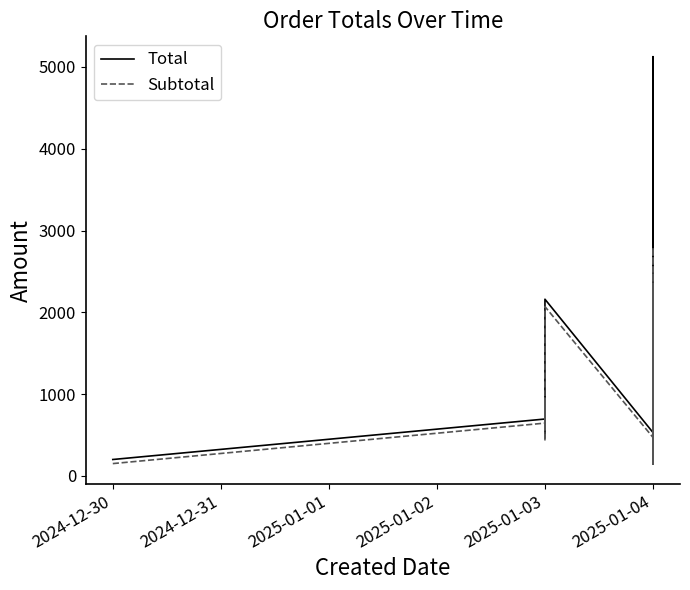

How many interior local peaks does the Total series have?

11